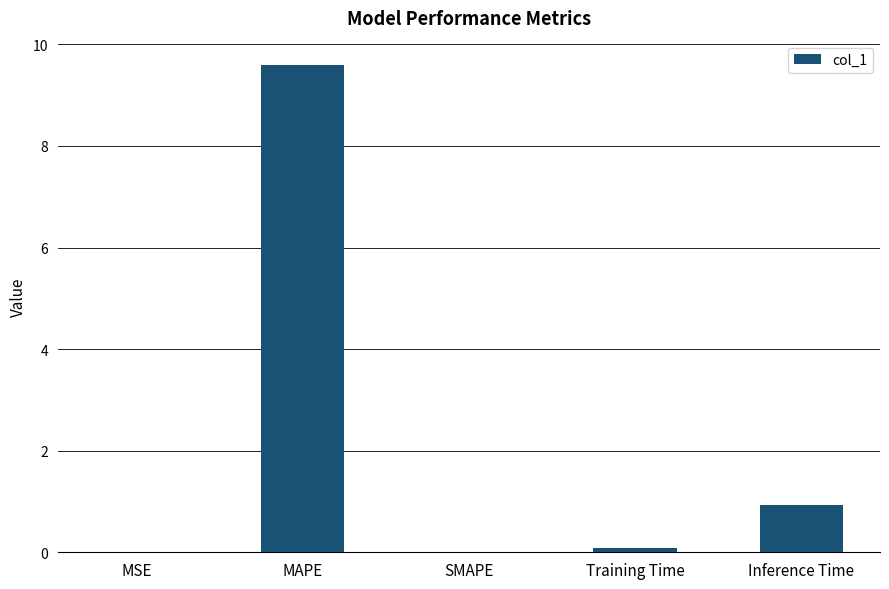

What is the difference between the values at Training Time and MSE?

0.1